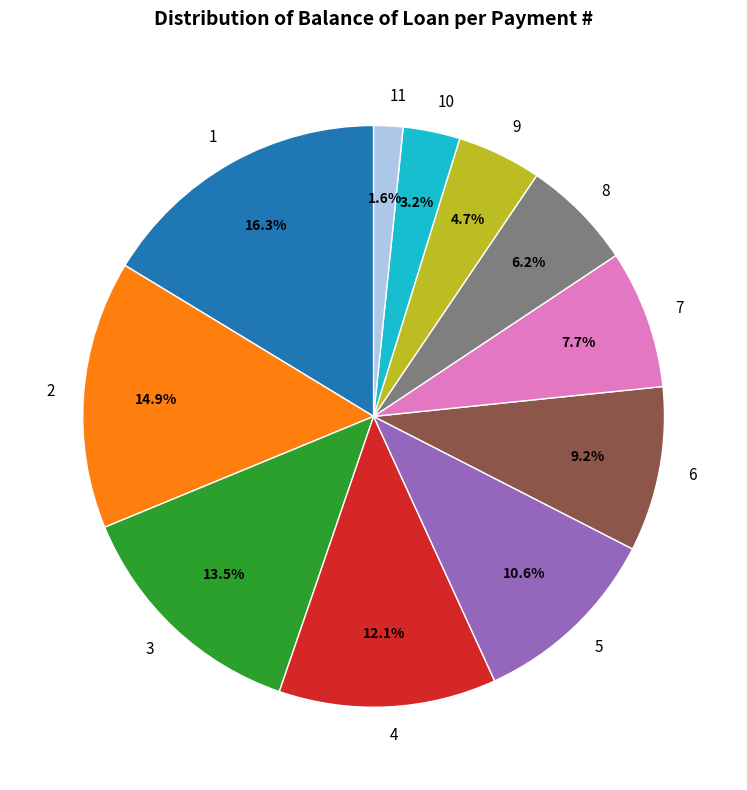

To the nearest percent, what is the average slice percentage?

9%